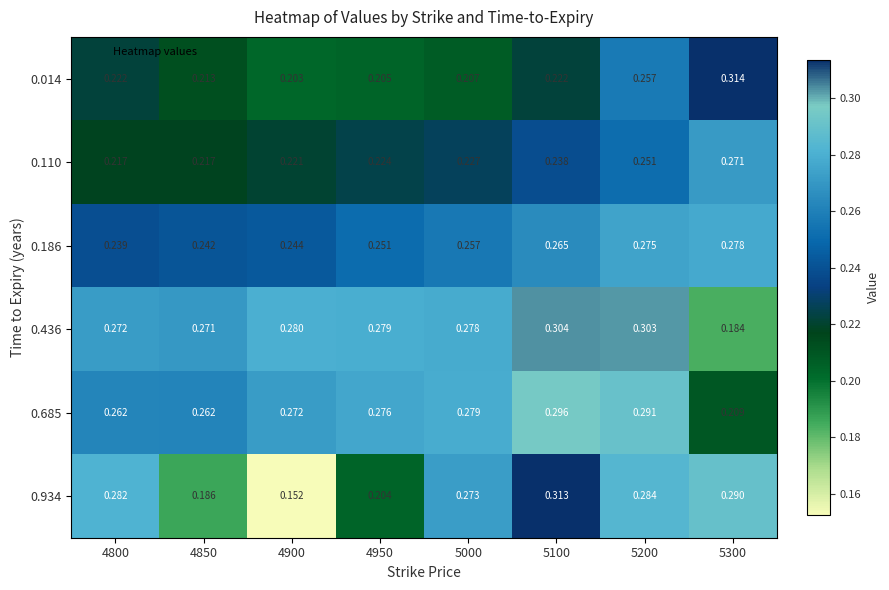

Which category has the lowest value across all series?

4900